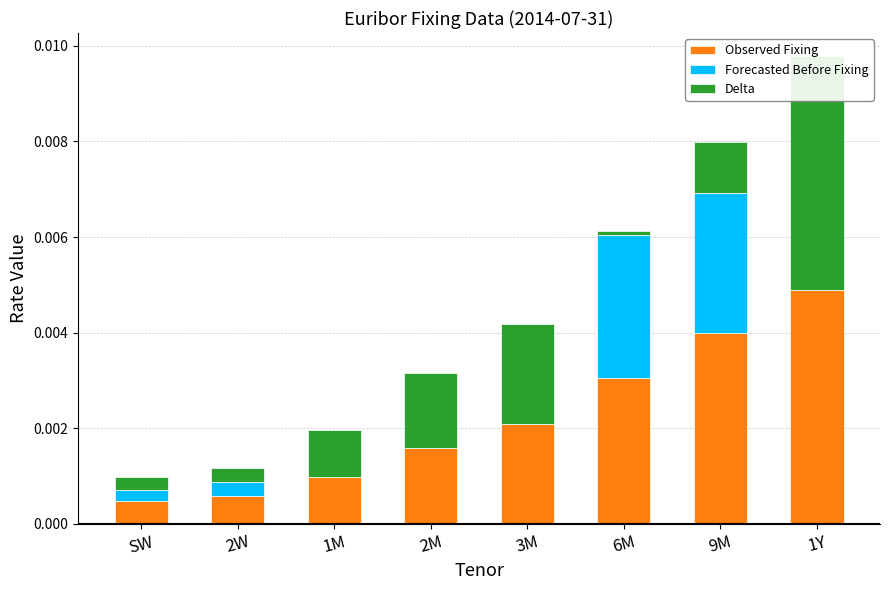

Is the value of Forecasted Before Fixing at 3M greater than the value of Delta at 1M?

No